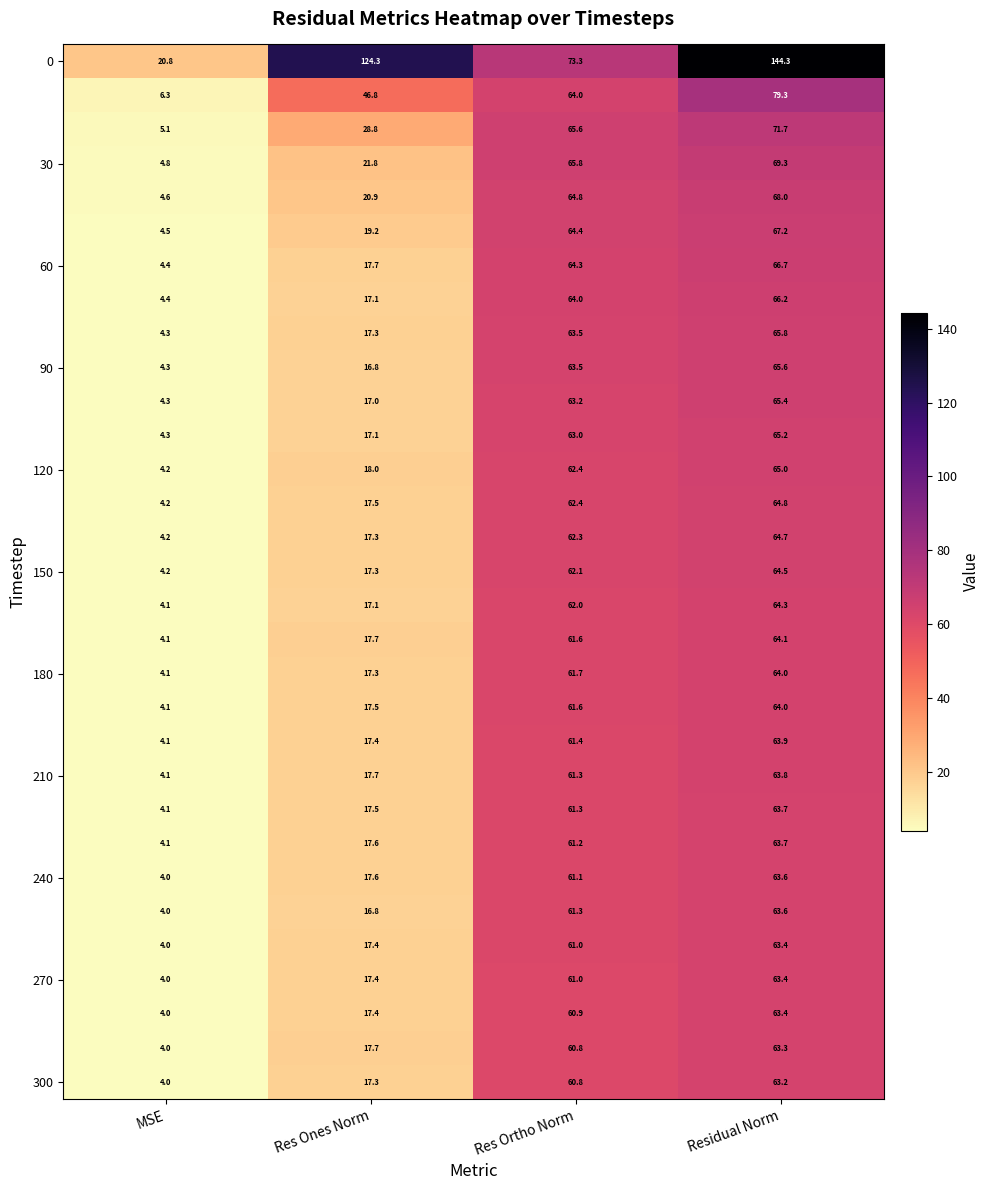

Which label corresponds to the smallest value in the chart?

MSE